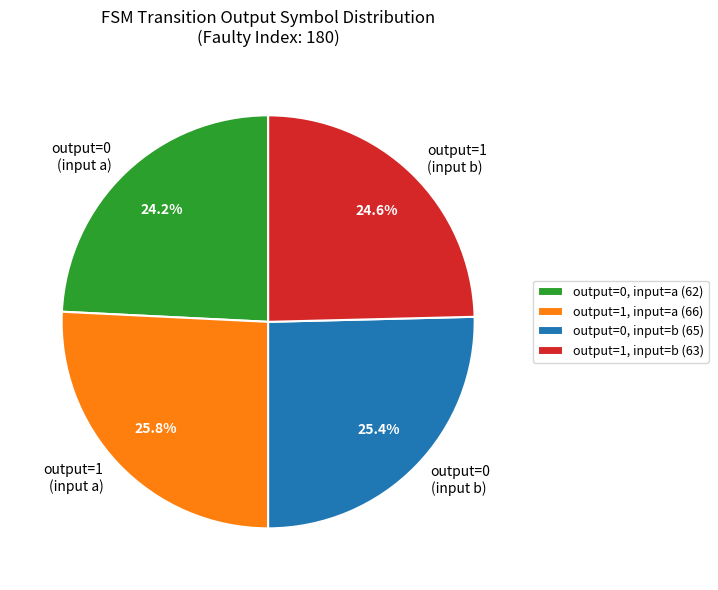

Is there a majority slice in this chart?

No